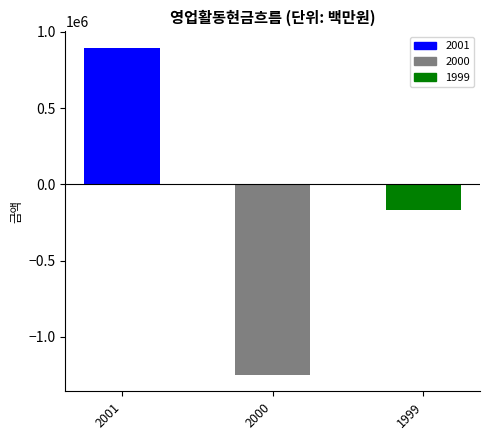

Where does the data first go above -166224?

2001